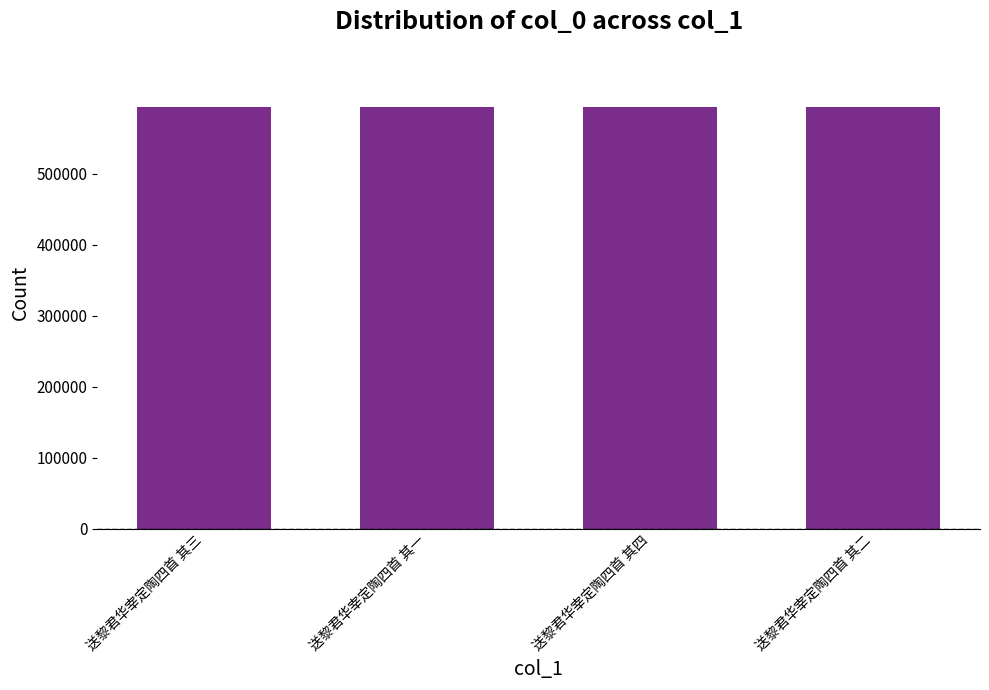

What is the approximate value at 送黎君华宰定陶四首 其四?

593803